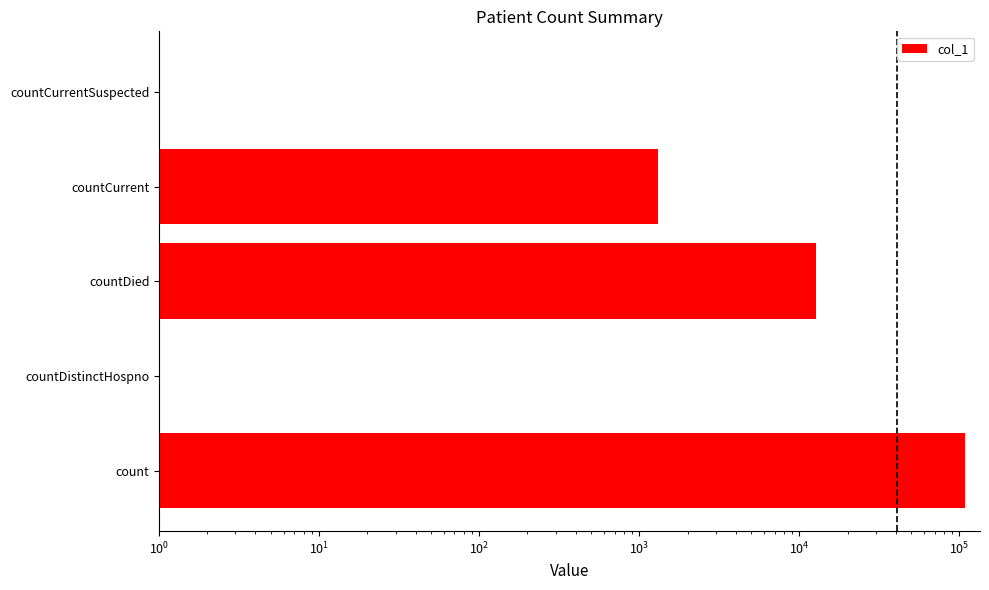

True or false: the data shows 0 at countCurrentSuspected.

True